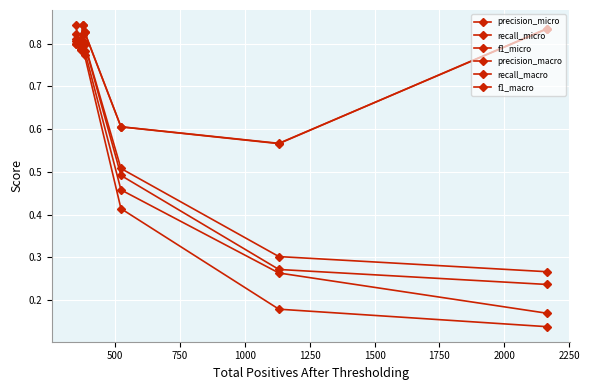

Does the chart have visible grid lines?

Yes